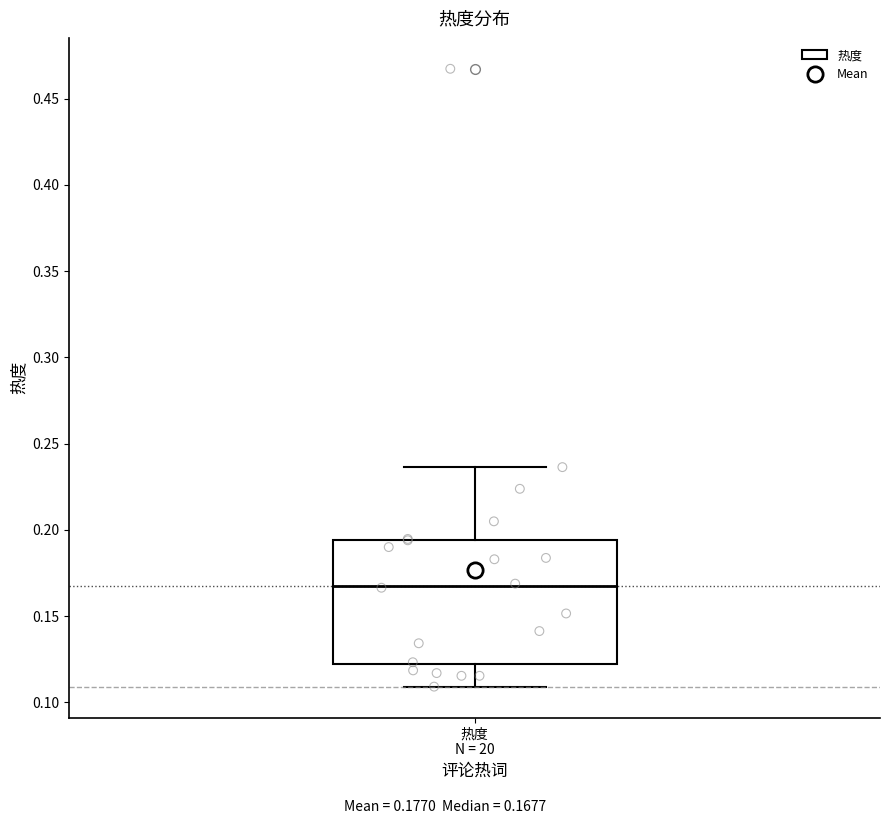

Read this box plot against the y-axis: the position of the median line, the range covered by the box, and the ends of both whiskers. The values are not printed on the chart, so give them approximately, as read against the axis.

median 0.170, box 0.120 to 0.195, whiskers 0.110 to 0.235